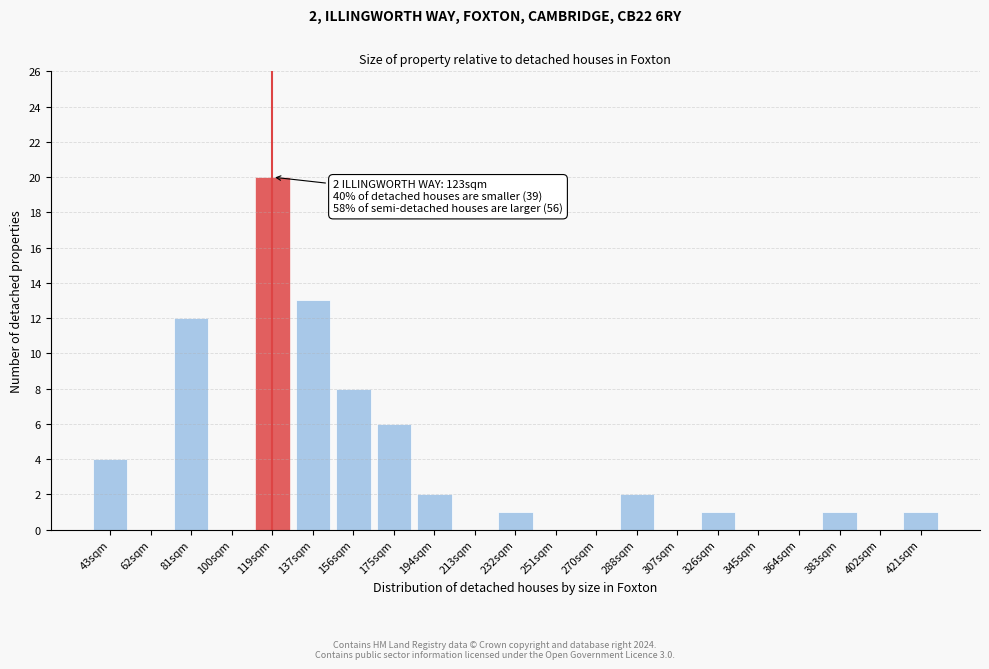

Reading left to right, transcribe all the data shown in this chart.

43sqm=4	62sqm=0	81sqm=12	100sqm=0	119sqm=20	137sqm=13	156sqm=8	175sqm=6	194sqm=2	213sqm=0	232sqm=1	251sqm=0	270sqm=0	288sqm=2	307sqm=0	326sqm=1	345sqm=0	364sqm=0	383sqm=1	402sqm=0	421sqm=1